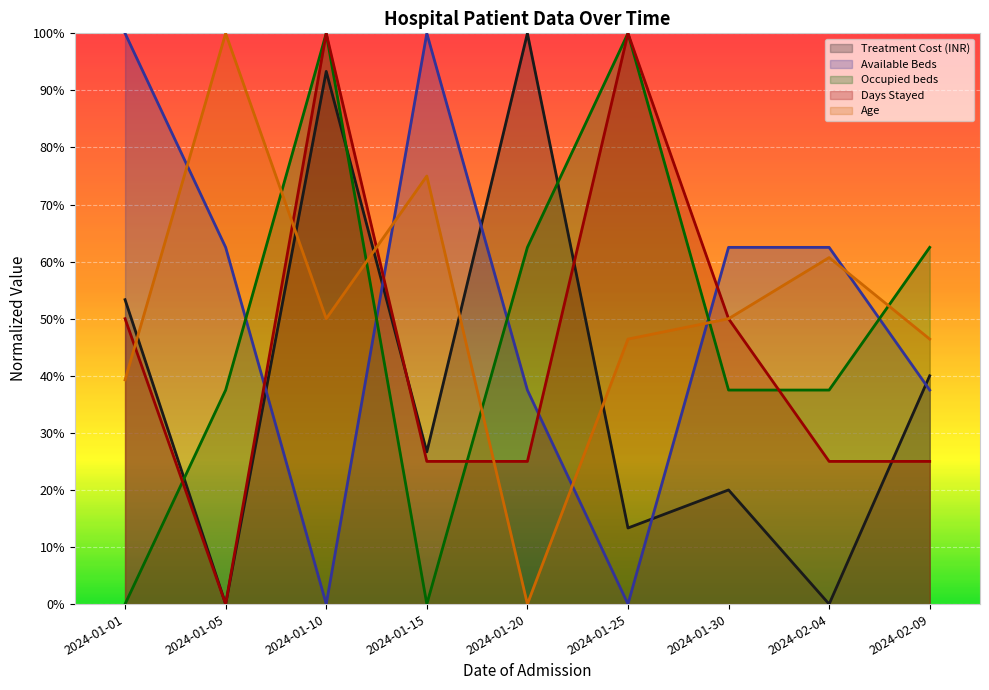

True or false: Age and Occupied beds cross at least once.

True